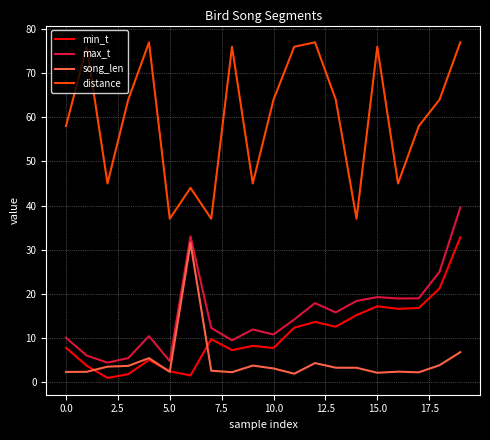

Which series has the widest spread of values?

distance